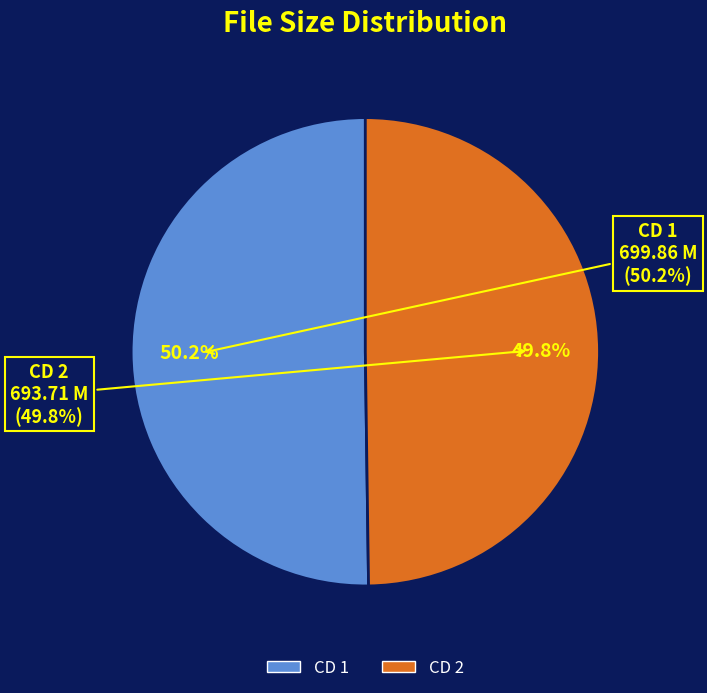

What percentage is the Screw My Wife Please 63 CD 2.avi slice, to the nearest percent?

50%